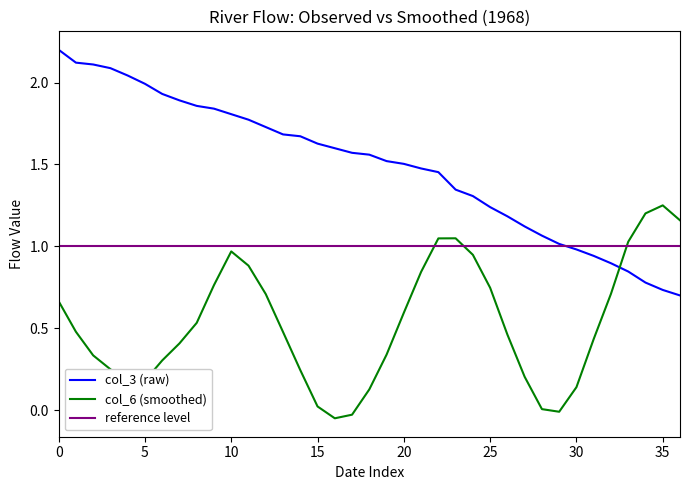

After their last crossing, which series has the higher values: col_3 (raw) or col_6 (smoothed)?

col_6 (smoothed)